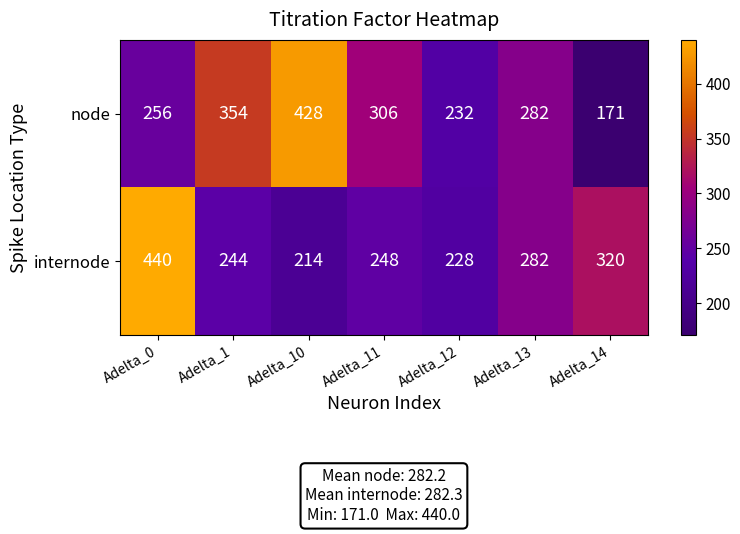

The node series shows 413 at Adelta_13. True or false?

False